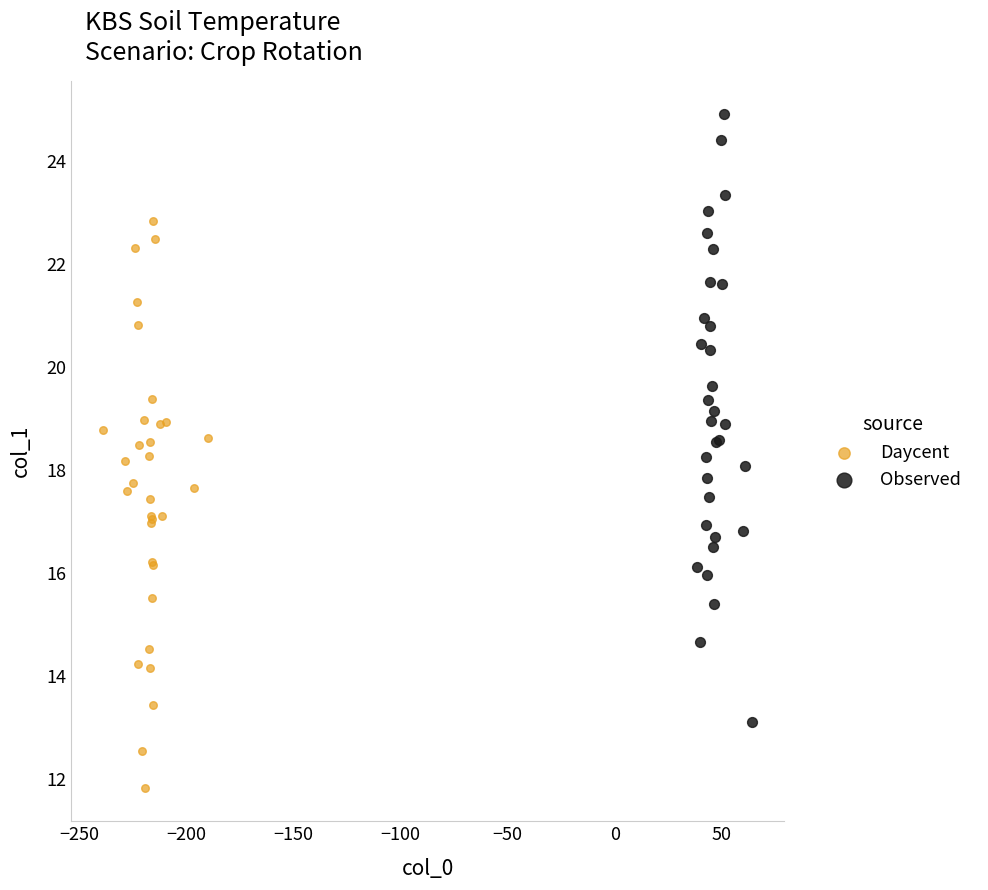

Which series has the largest Y range (max minus min)?

Observed